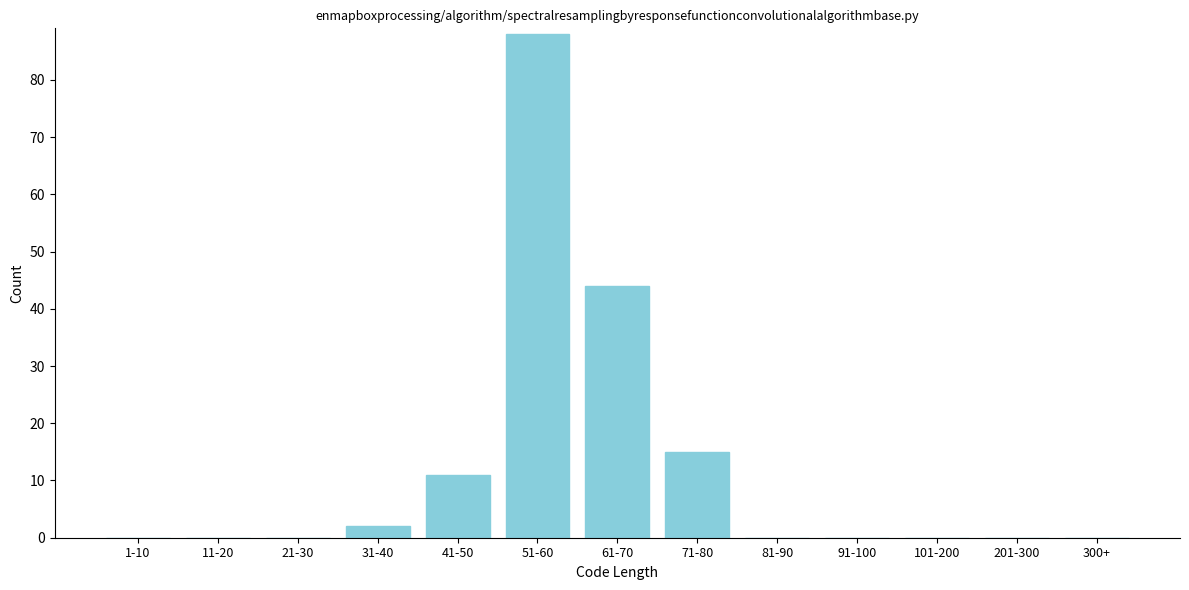

Reading left to right, extract all data points from this chart.

1-10=0	11-20=0	21-30=0	31-40=2	41-50=11	51-60=88	61-70=44	71-80=15	81-90=0	91-100=0	101-200=0	201-300=0	300+=0